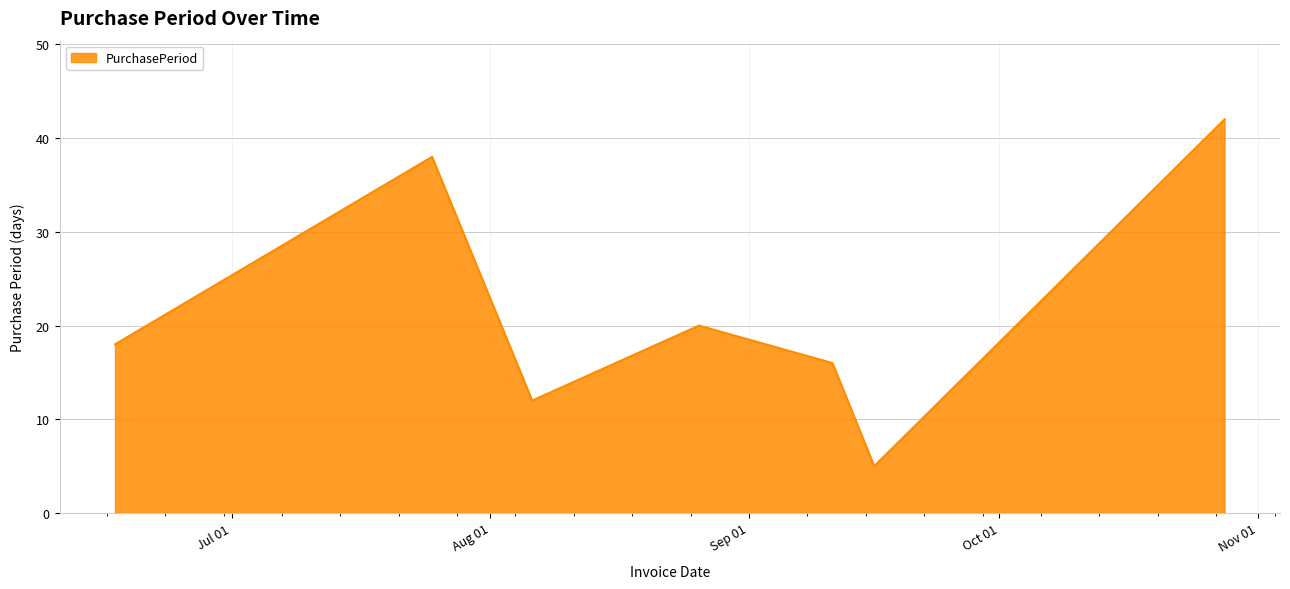

What is the smallest value displayed?

5